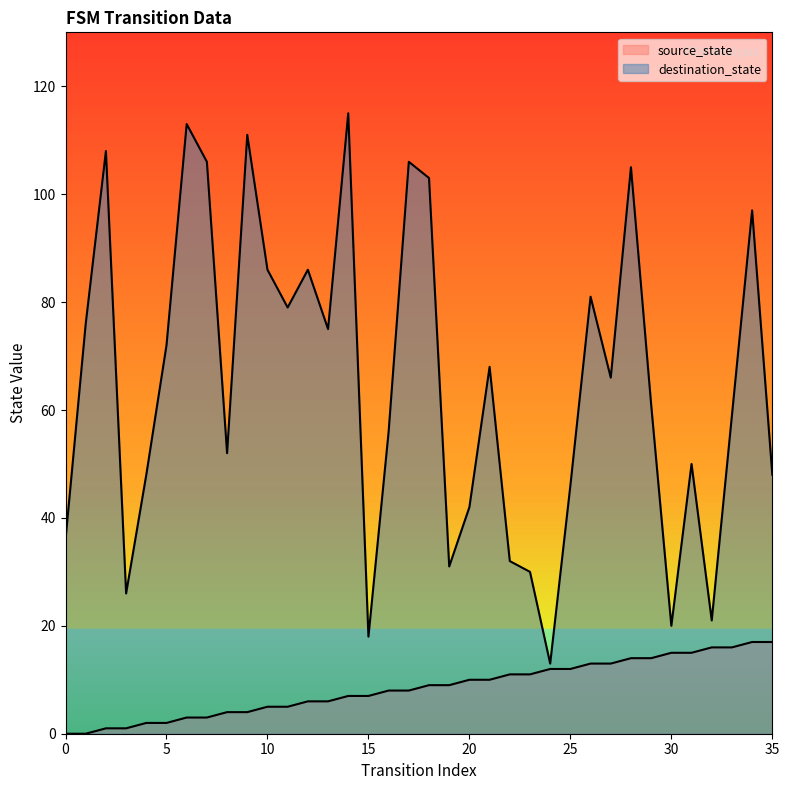

True or false: source_state and destination_state intersect in this chart.

False